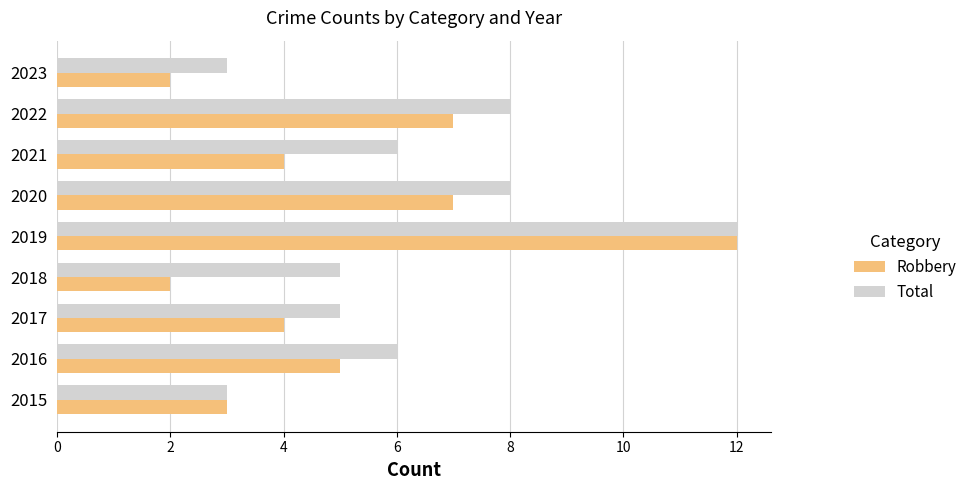

The value of Total at 2022 is 13. True or false?

False